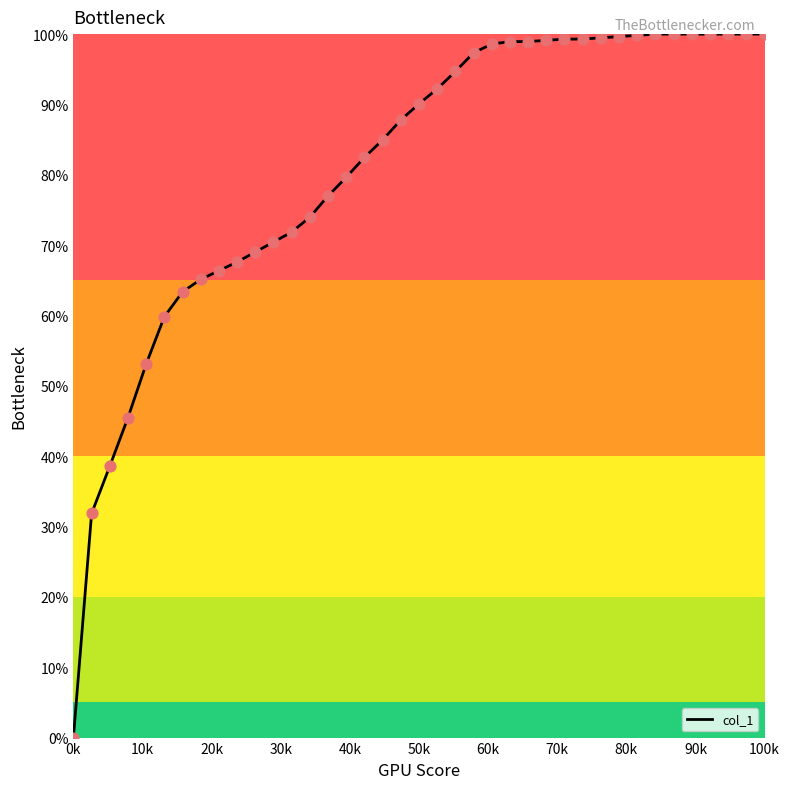

What is the greatest value displayed?

100.0